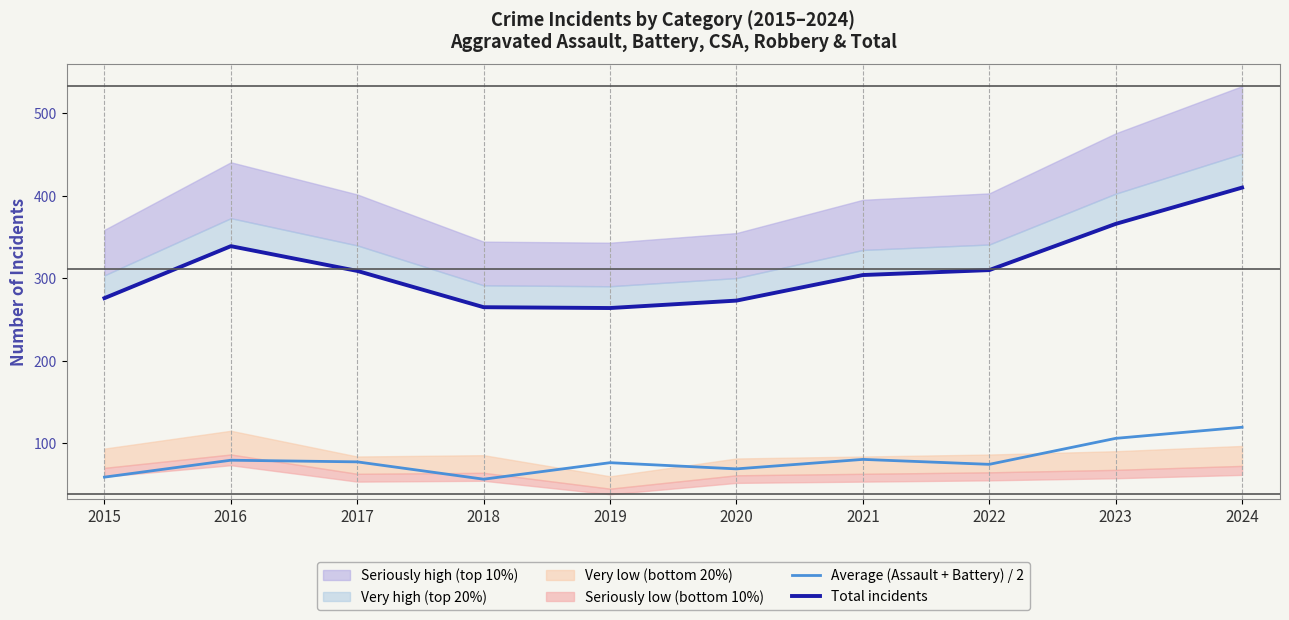

True or false: Average (Assault + Battery) / 2 has more than 0 points higher than both neighbors.

True